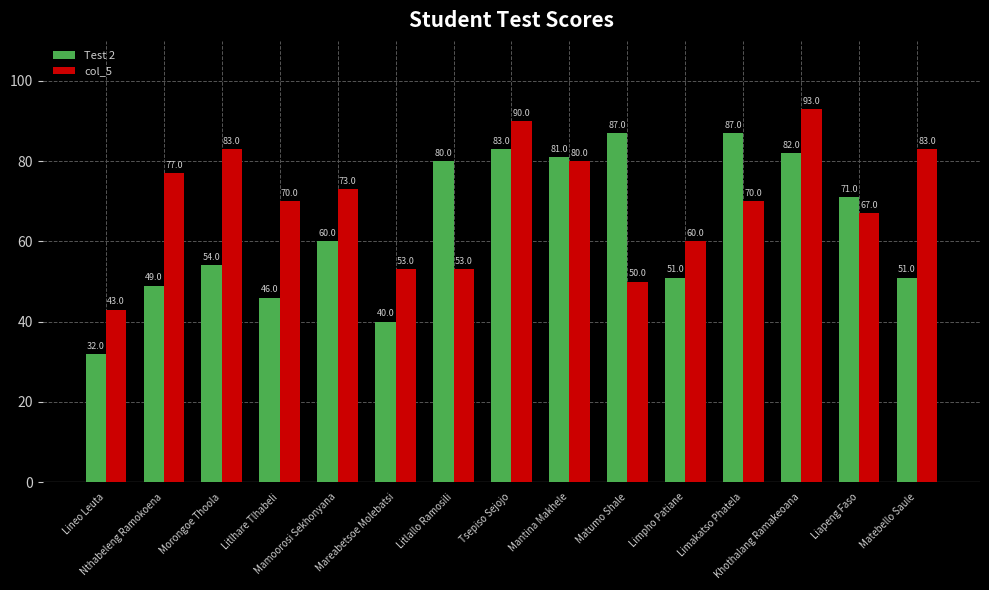

What is the difference between the Test 2 values at Limpho Patiane and Litlallo Ramosili?

29